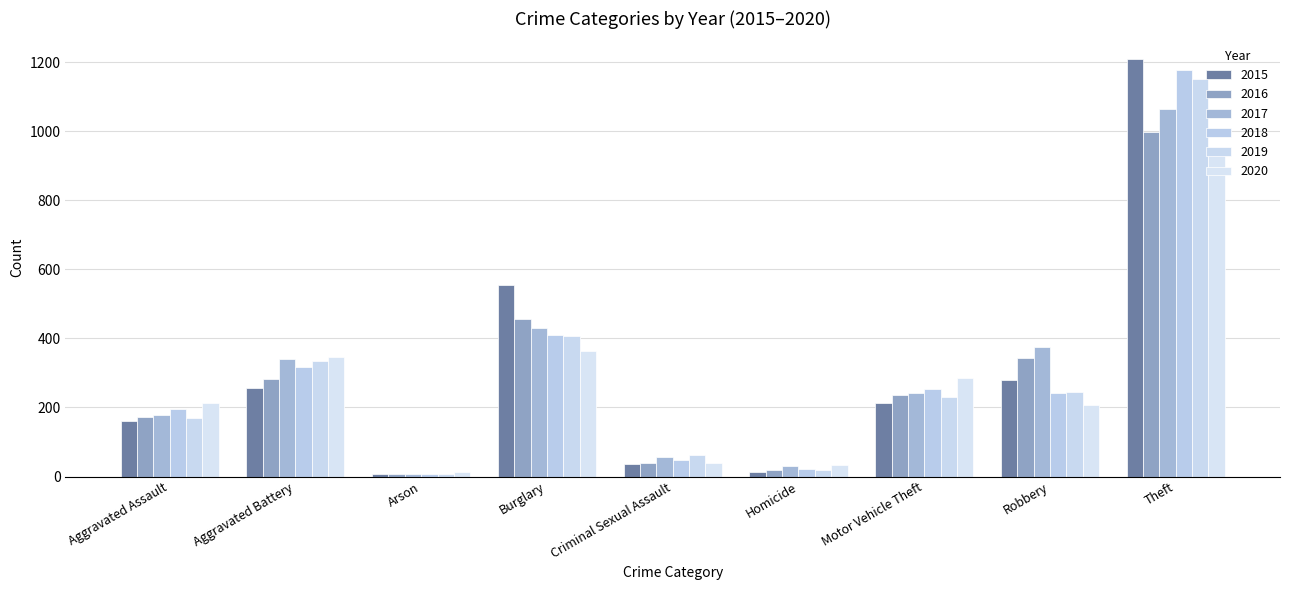

What is the label of the 2nd bar from the left?

Aggravated Battery